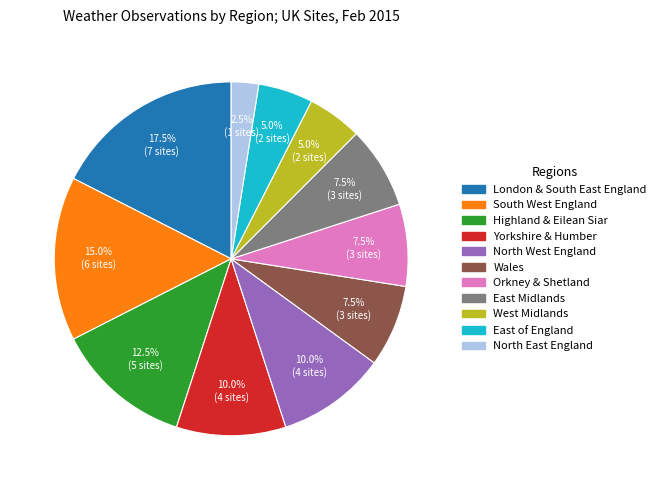

What is the smallest slice in the pie chart?

North East England